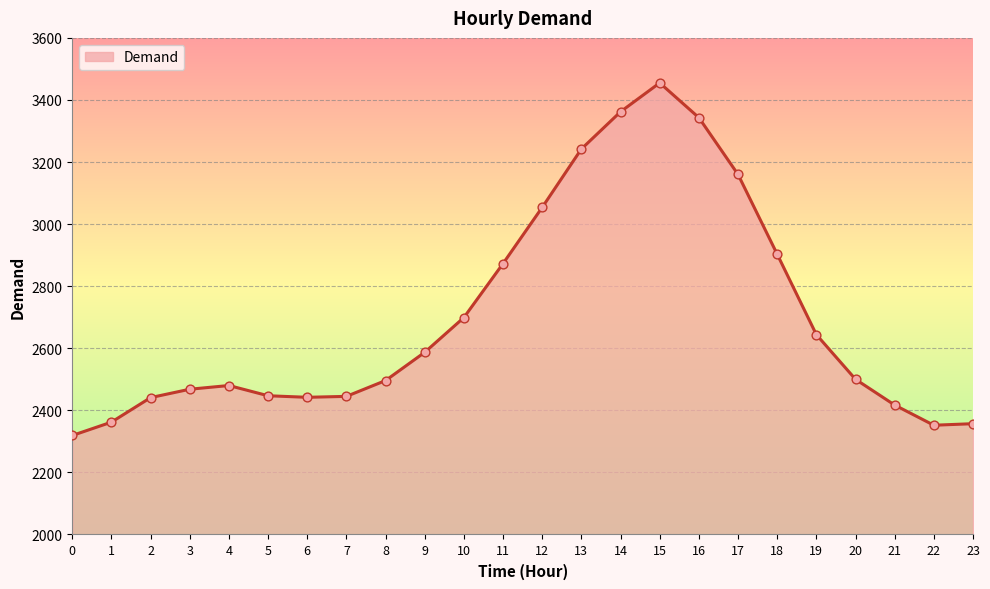

What is the change in value from 2 to 20?

+59